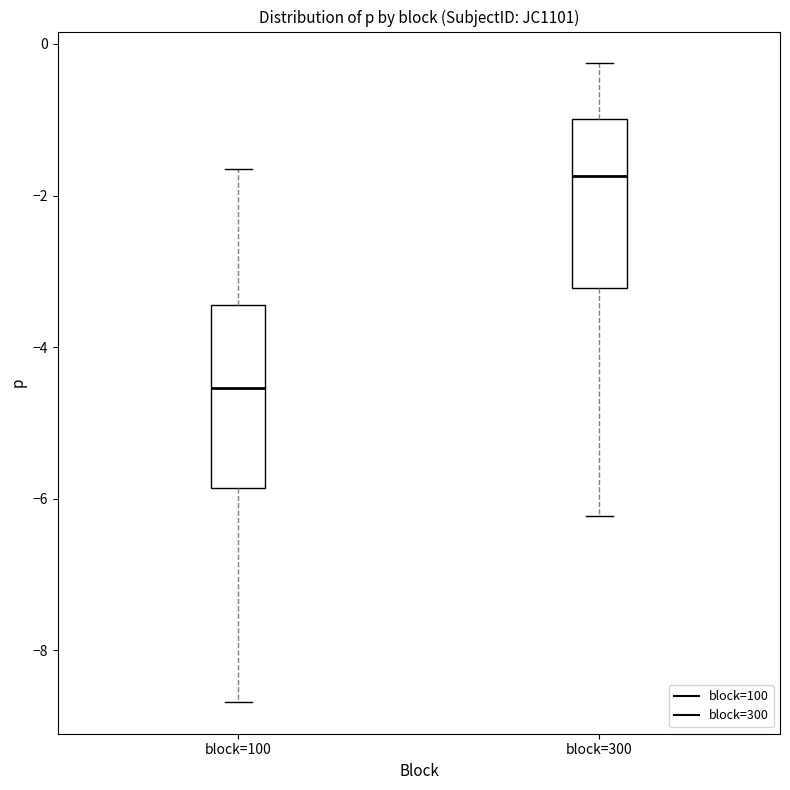

Which box has the lowest median line?

block=100